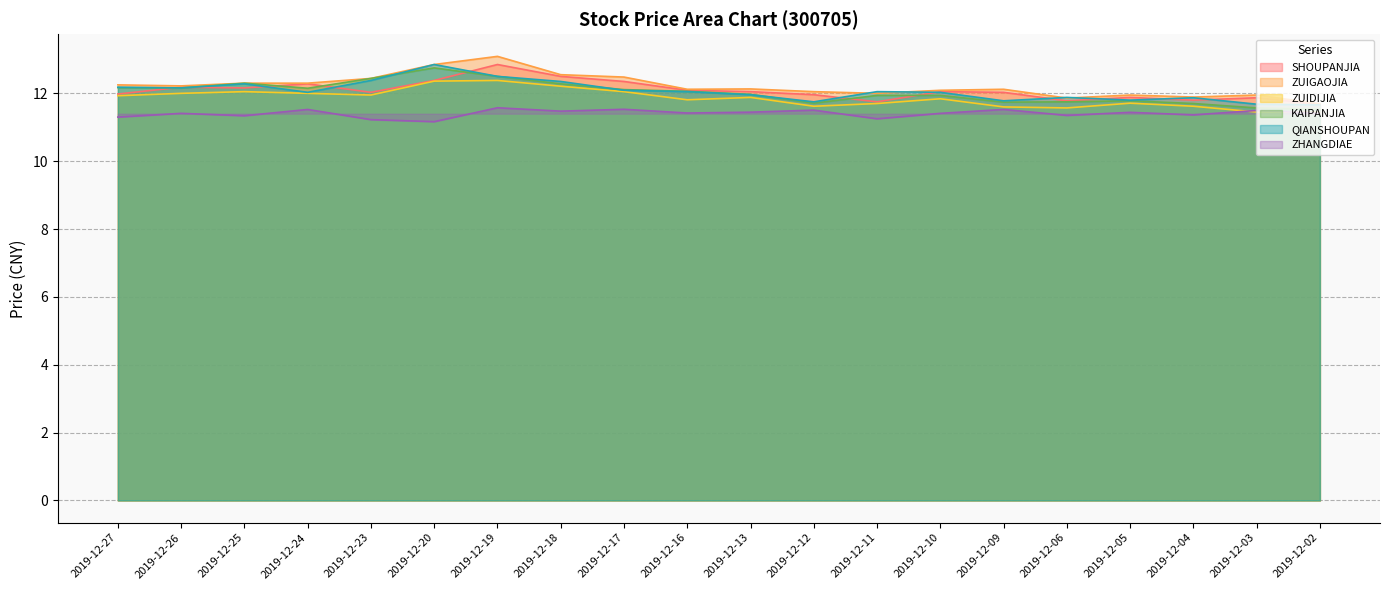

List the labels in order of SHOUPANJIA value, smallest first.

2019-12-02, 2019-12-11, 2019-12-06, 2019-12-04, 2019-12-03, 2019-12-05, 2019-12-12, 2019-12-27, 2019-12-23, 2019-12-09, 2019-12-13, 2019-12-10, 2019-12-16, 2019-12-25, 2019-12-26, 2019-12-24, 2019-12-17, 2019-12-20, 2019-12-18, 2019-12-19